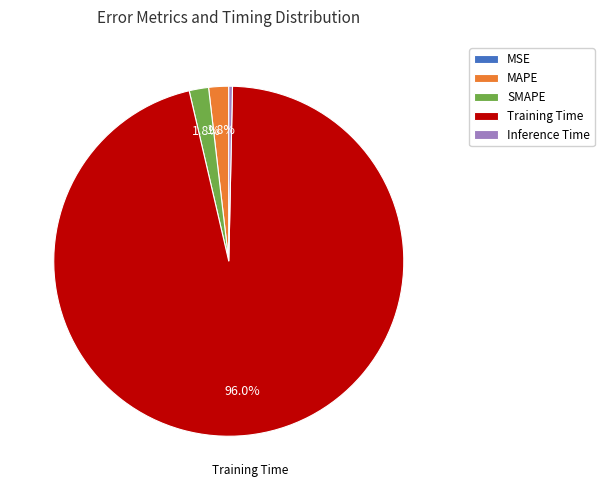

Which slice is the largest?

Training Time